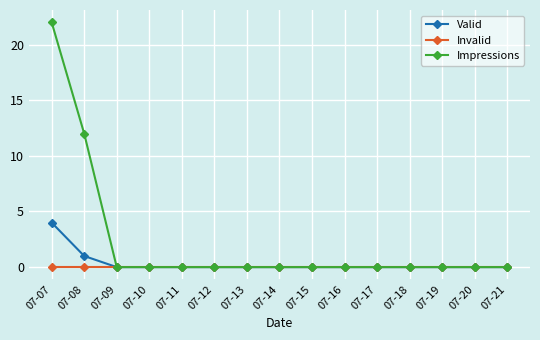

Which label corresponds to the largest value in the chart?

07-07